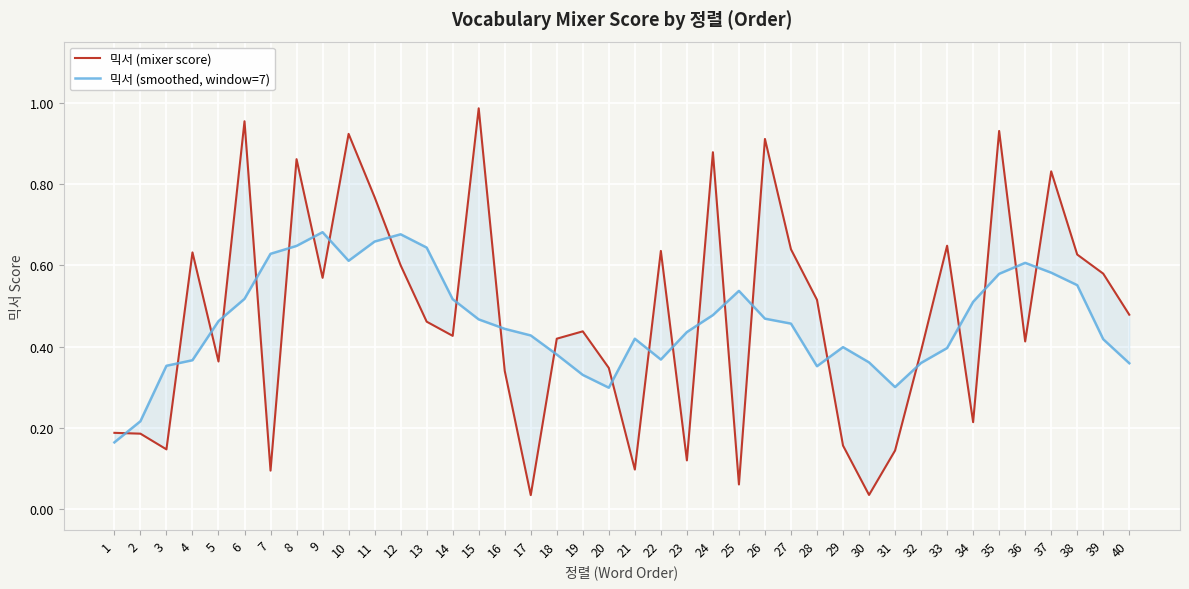

Which series ends up on top after the final intersection of 믹서 (mixer score) and 믹서 (smoothed, window=7)?

믹서 (mixer score)